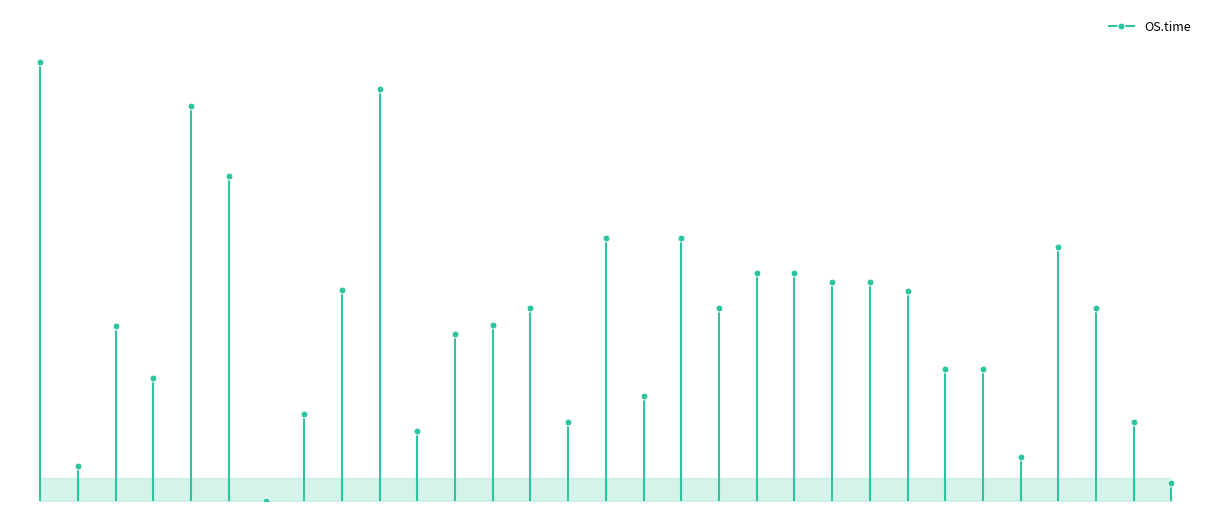

Is it true that the value at TCGA-05-5428 is 264?

False